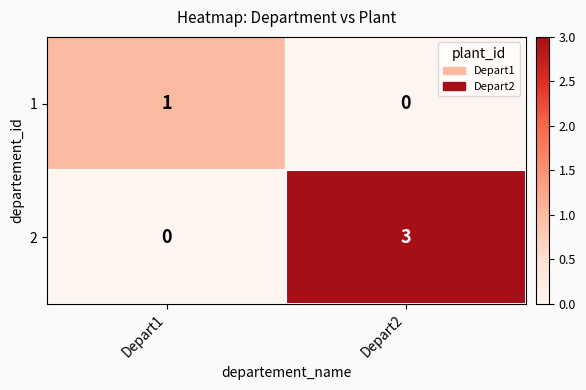

Which label corresponds to the largest value in the chart?

Depart2